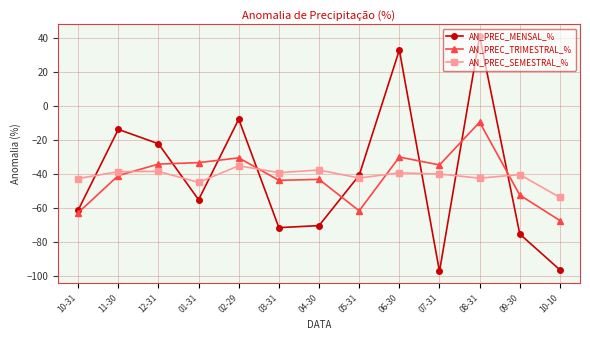

Where do AN_PREC_TRIMESTRAL_% and AN_PREC_MENSAL_% first cross each other?

12-31 and 01-31